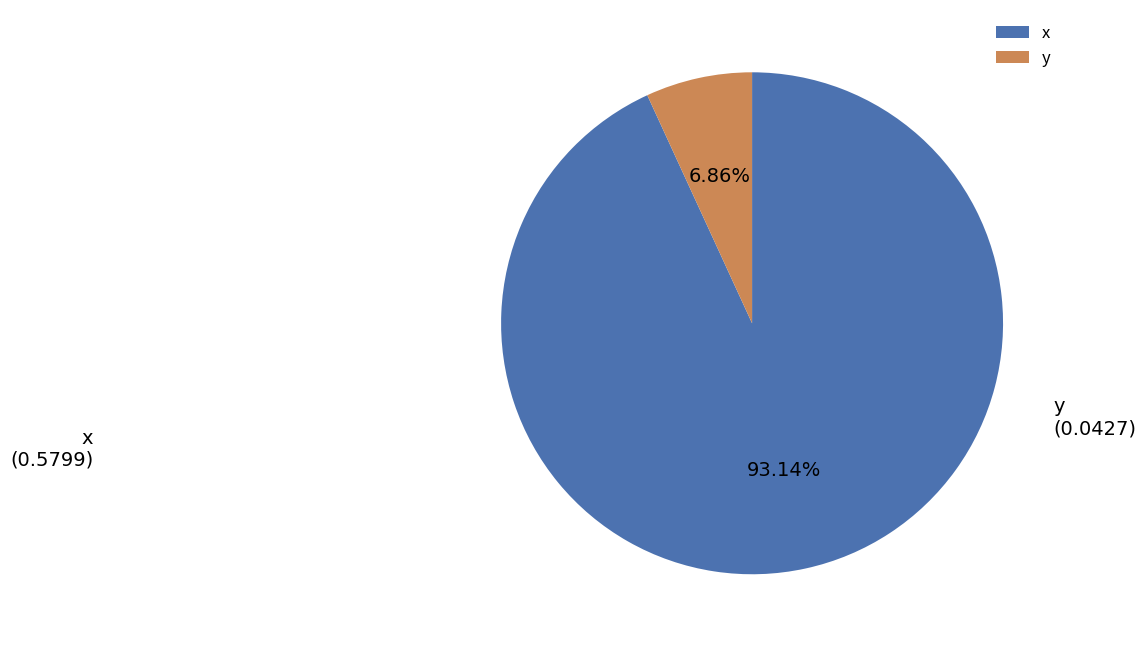

What percentage is NOT represented by y?

93.1%